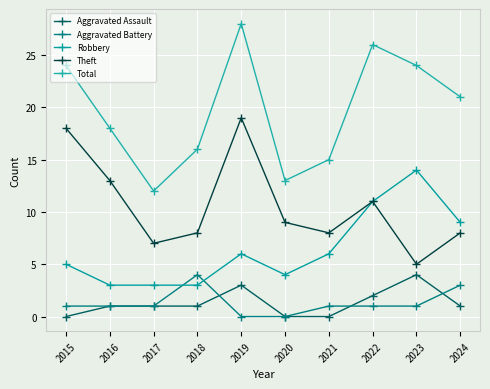

Rank the categories by Aggravated Battery value from lowest to highest.

2019, 2020, 2015, 2016, 2017, 2021, 2022, 2023, 2024, 2018